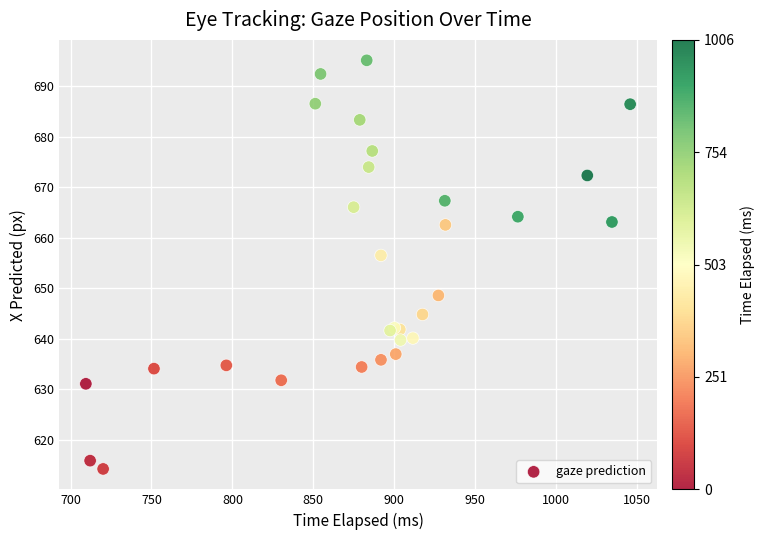

What Y value in the scatter plot is closest to 654?

656.5